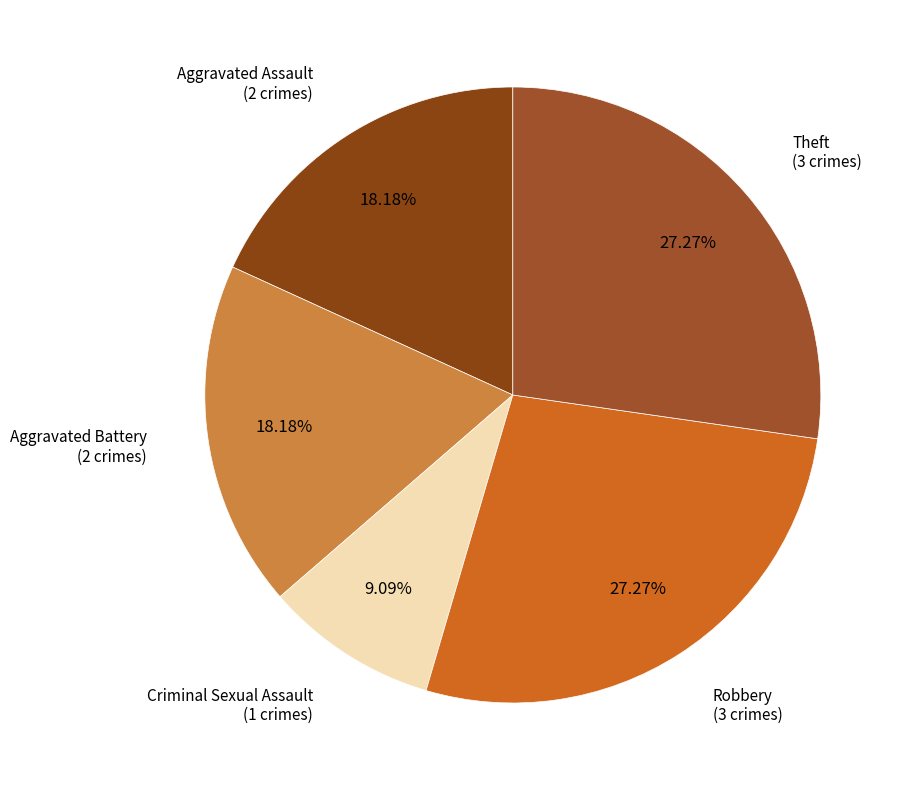

Count the number of slices in the pie.

5